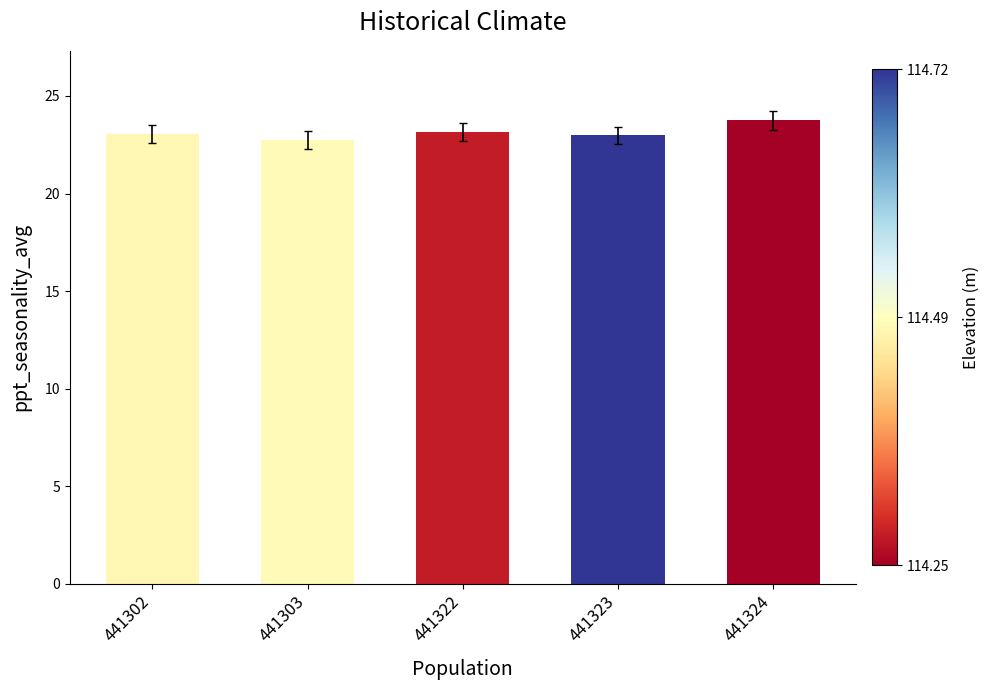

What is the minimum value shown in the chart?

22.8